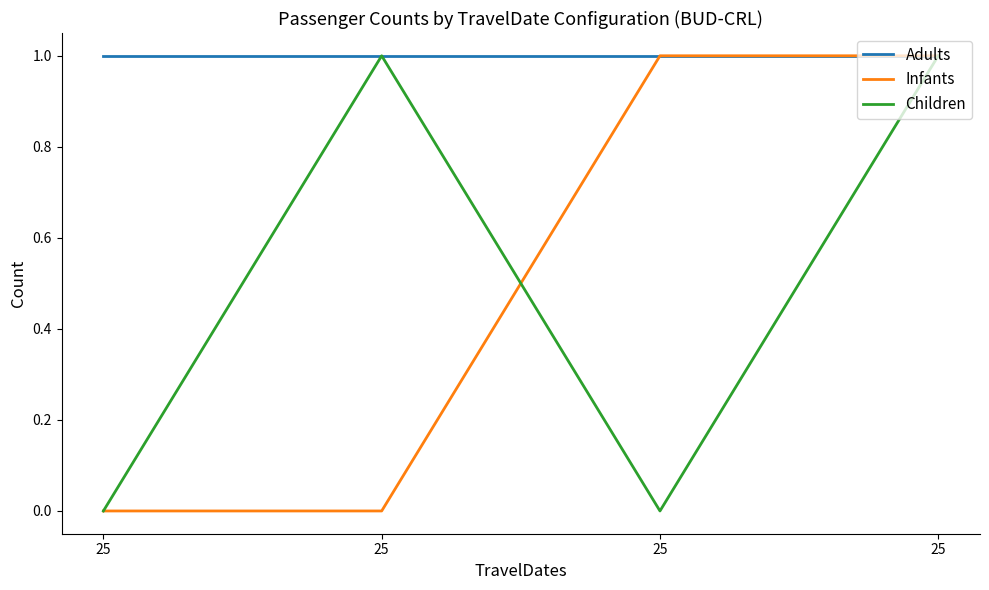

At how many categories does at least one series exceed 0?

4